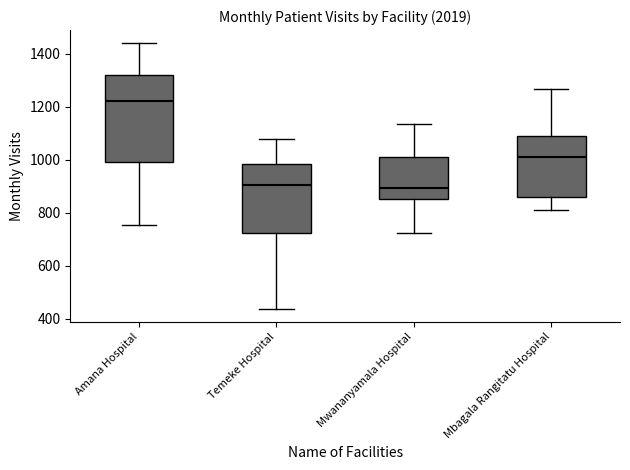

Comparing the boxes themselves (not the whiskers), which one is the tallest?

Amana Hospital